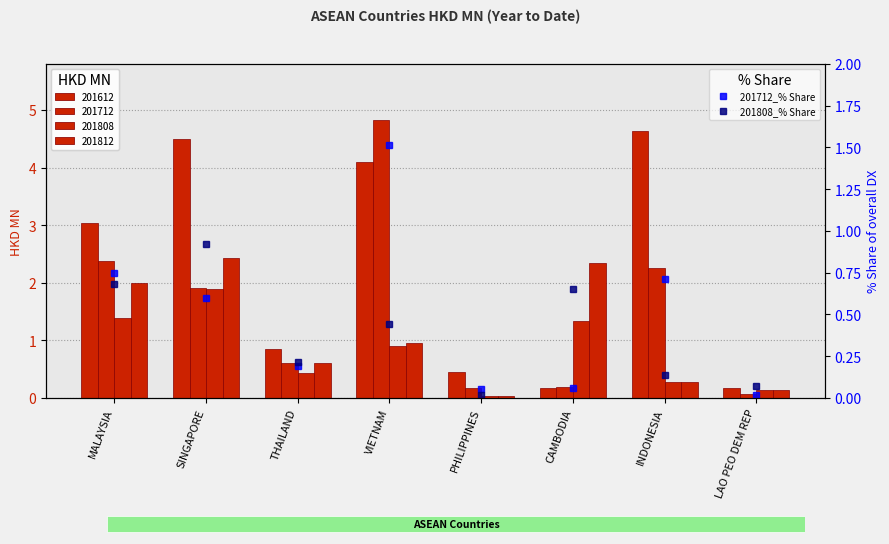

What is the maximum value shown in the chart?

1.5